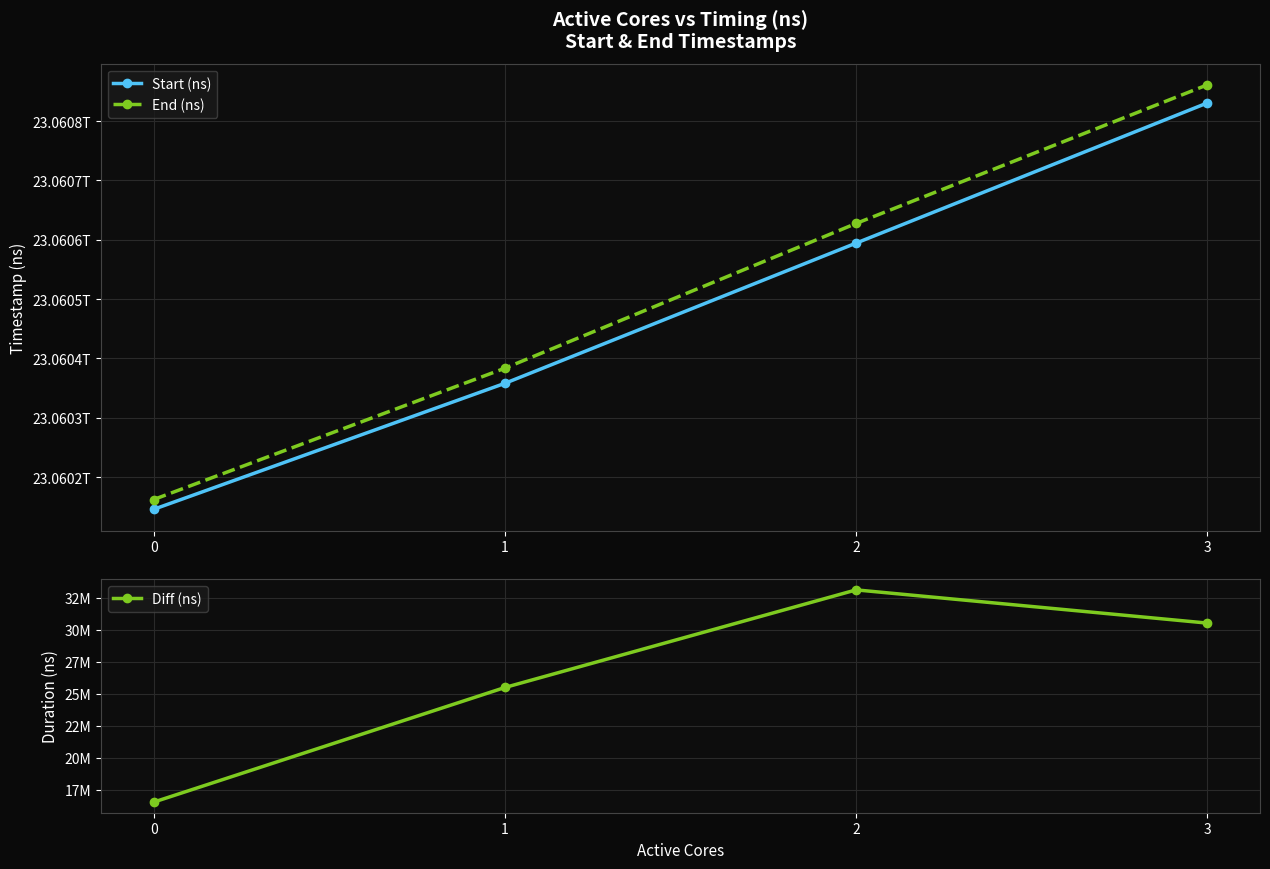

What is the sum of the Start (ns) values at 3 and 2?

46121425143476